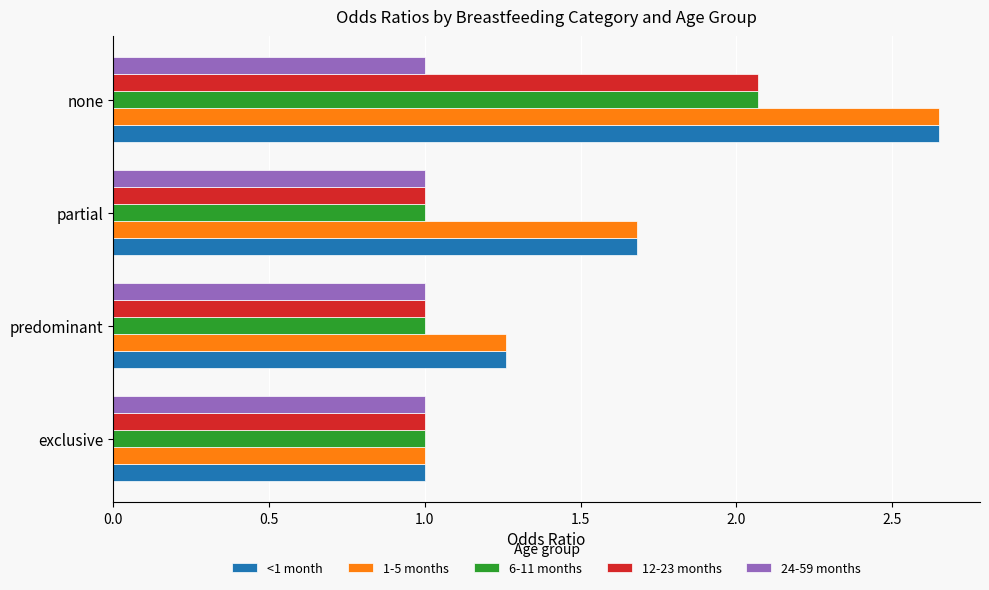

Rank the categories by <1 month value from lowest to highest.

exclusive, predominant, partial, none